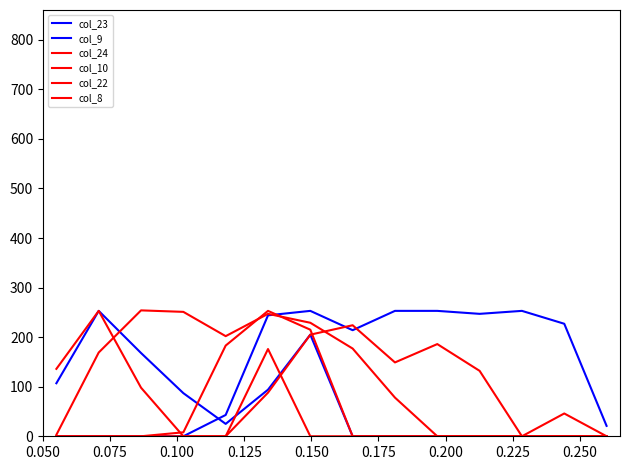

Does the chart display data point markers on the line(s)?

No